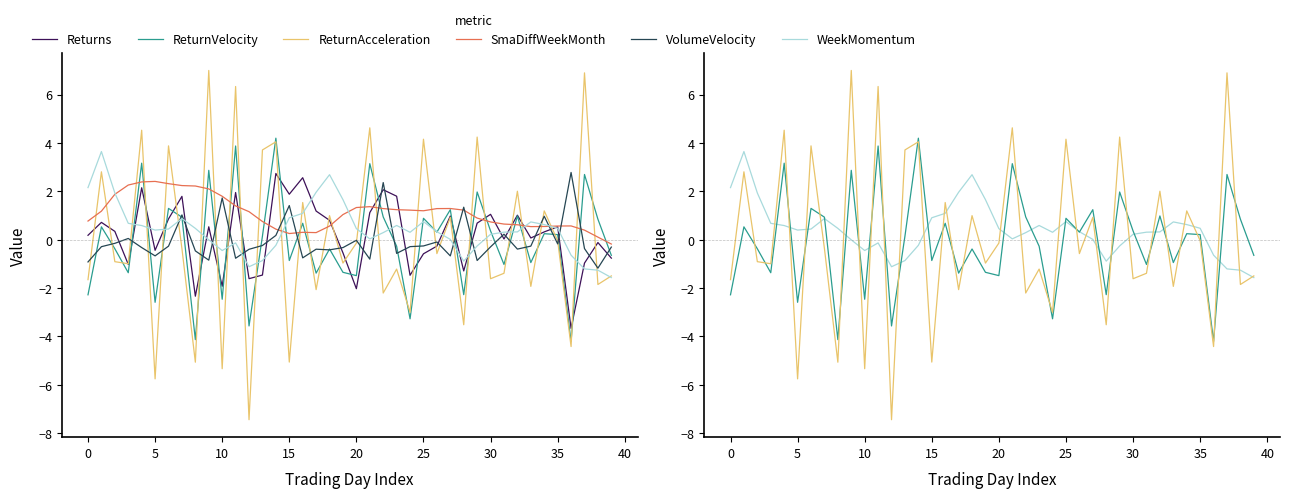

Does the chart display data point markers on the line(s)?

No